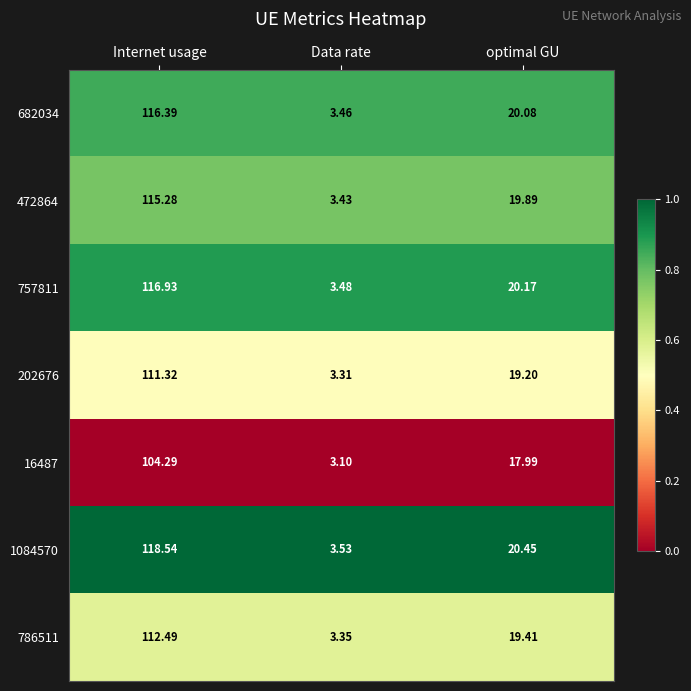

Which series has the widest spread of values?

1084570